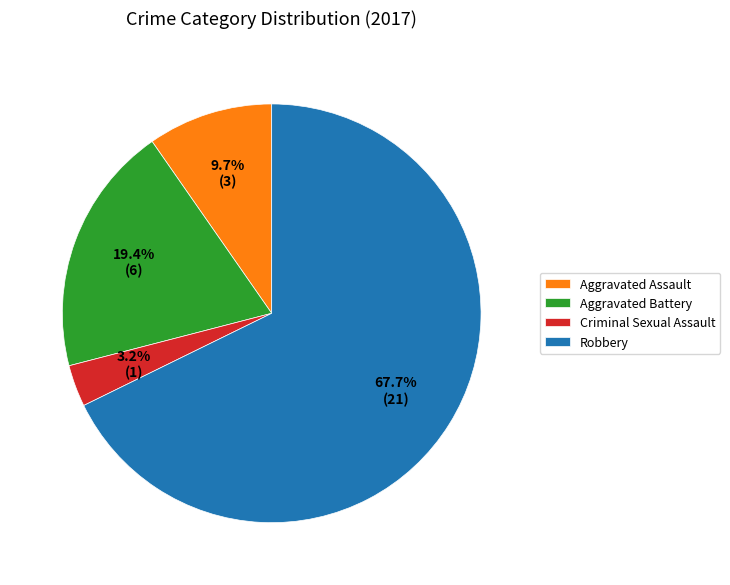

What is the smallest slice in the pie chart?

Criminal Sexual Assault